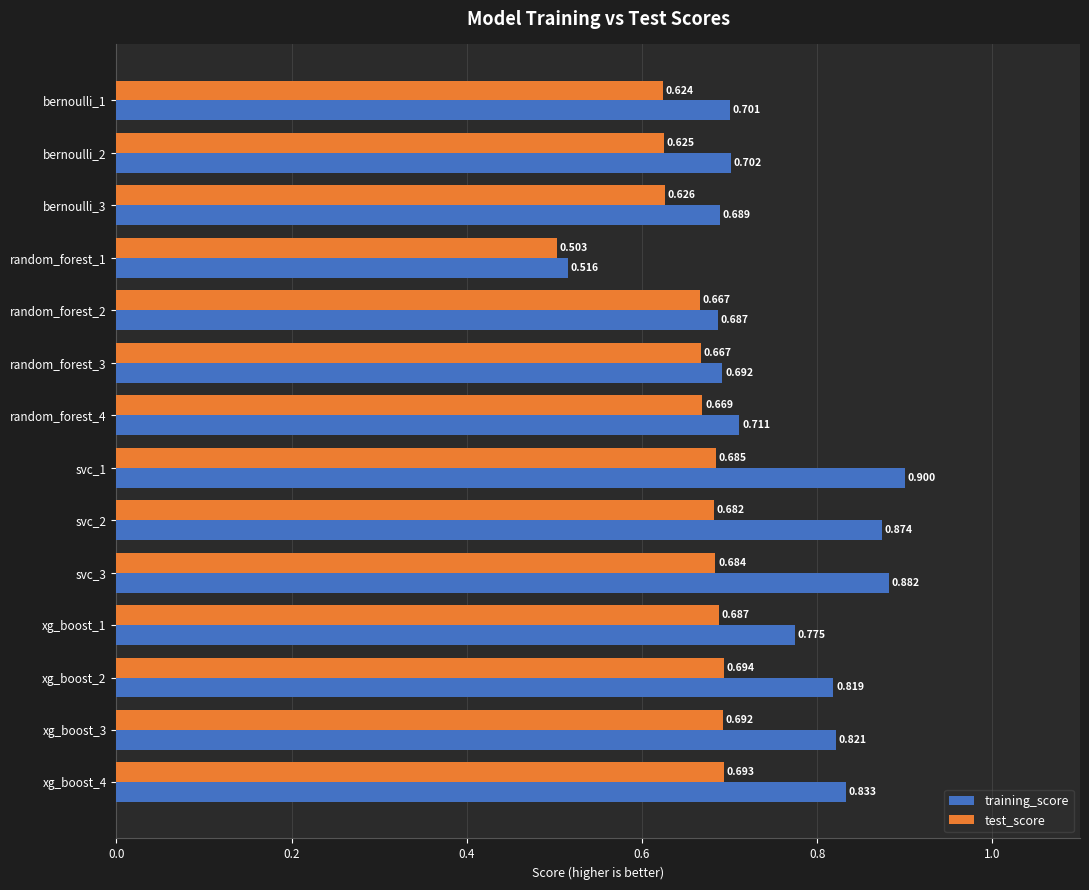

Rank the series at random_forest_3 from lowest to highest value.

test_score, training_score